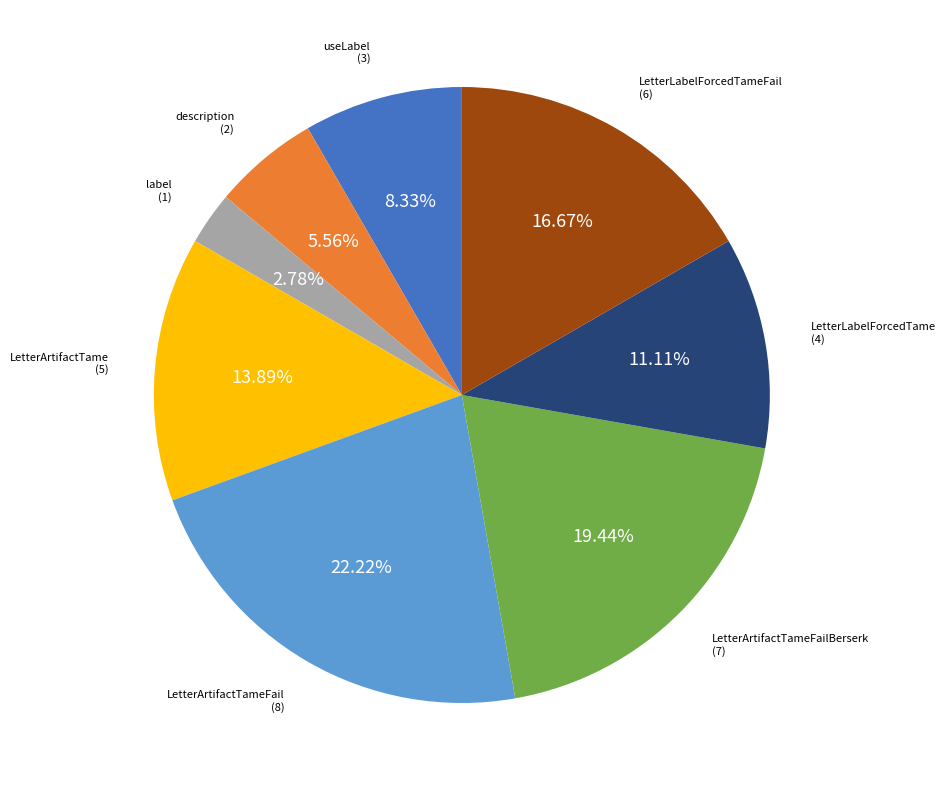

Is there a majority slice in this chart?

No